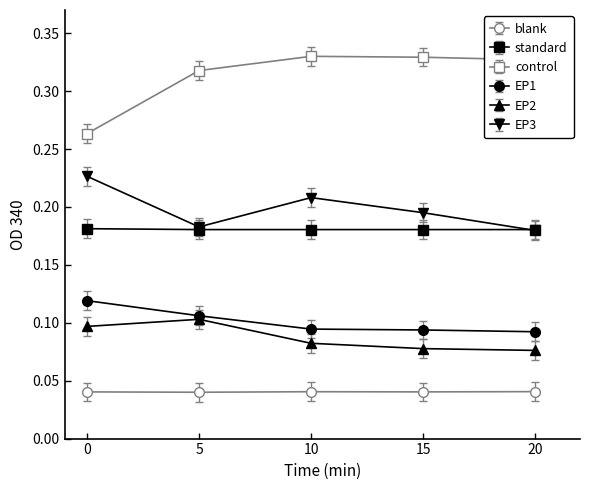

True or false: EP1 and EP2 cross at least once.

False